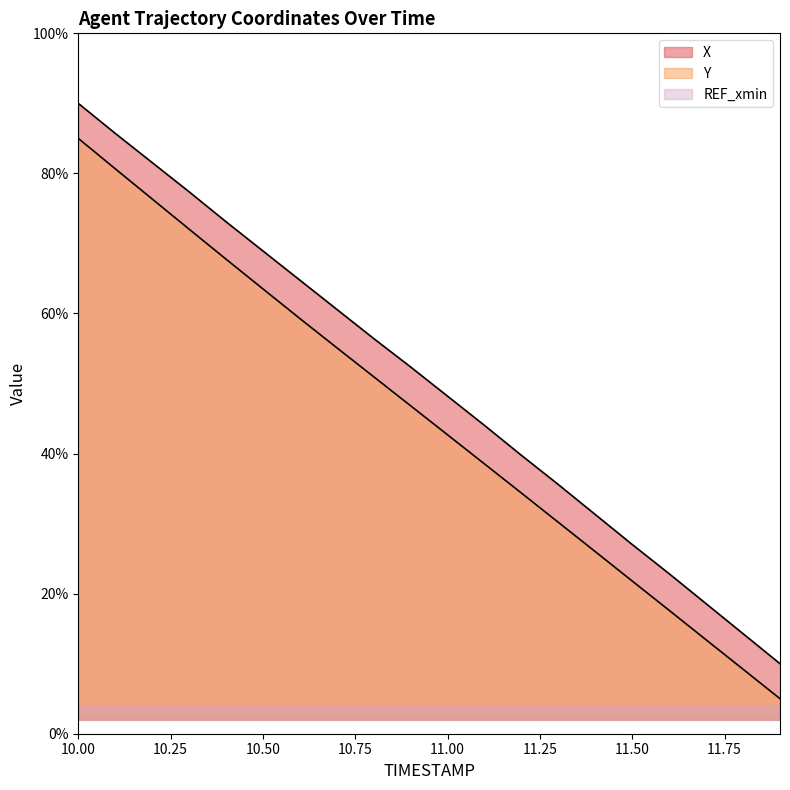

The value of X at 10.00 is 90.0. True or false?

True